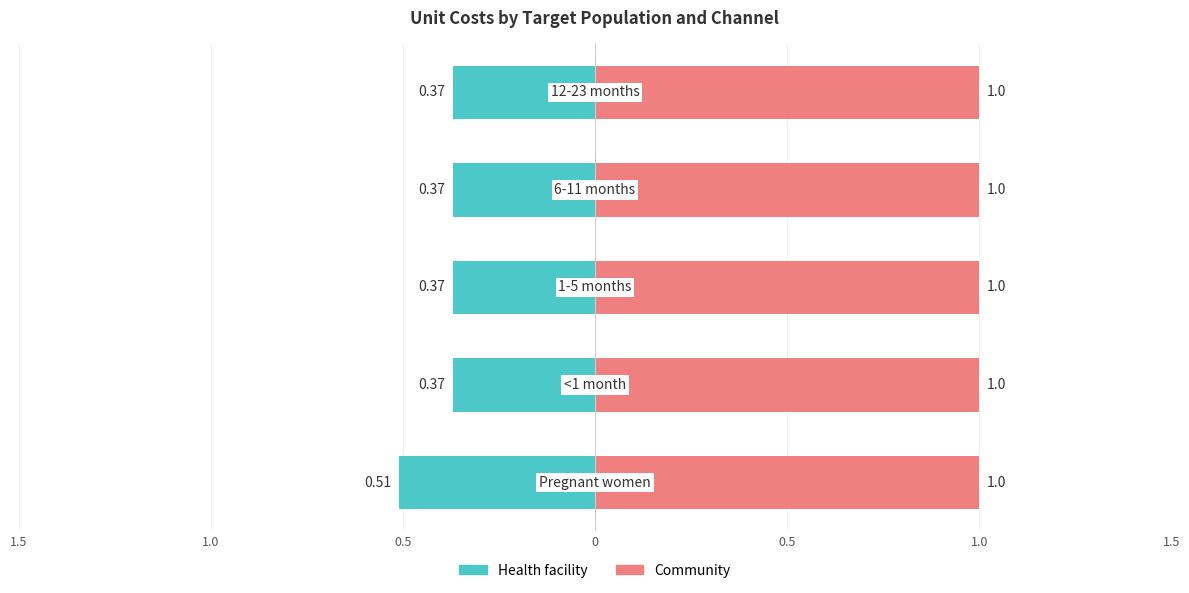

Between 1.5 and 0.5, which series saw the biggest shift?

Health facility